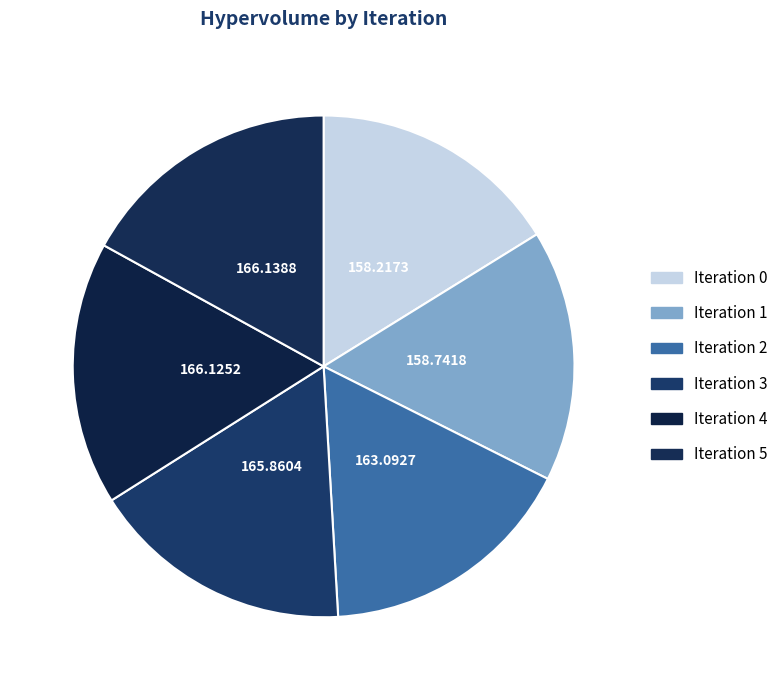

How many slices are in this pie chart?

6